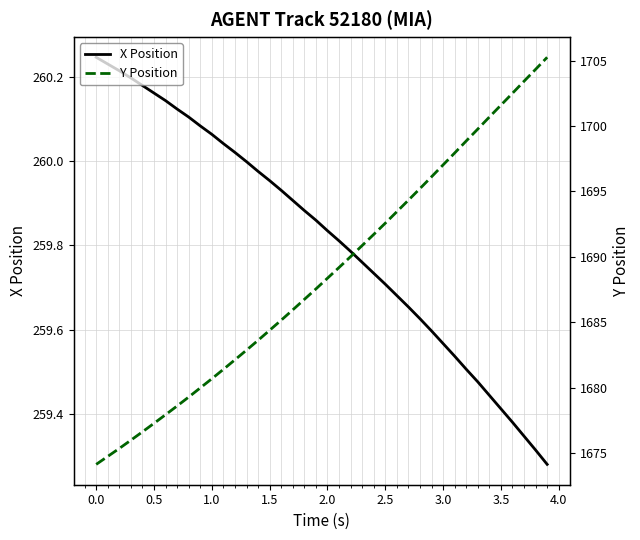

Which category has the highest value in the X Position series?

0.0